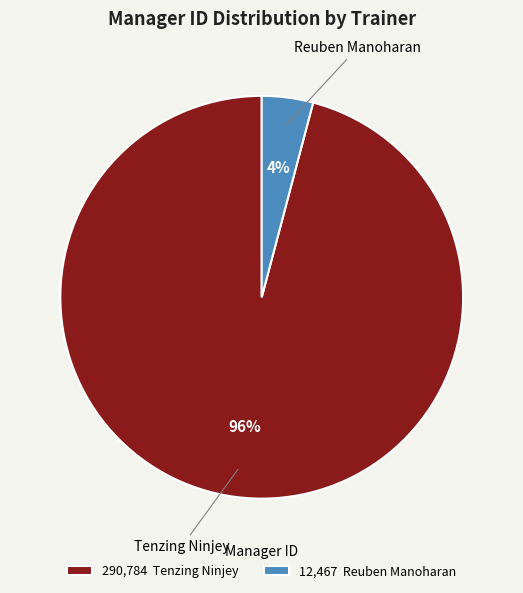

Which slice is the largest?

Tenzing Ninjey